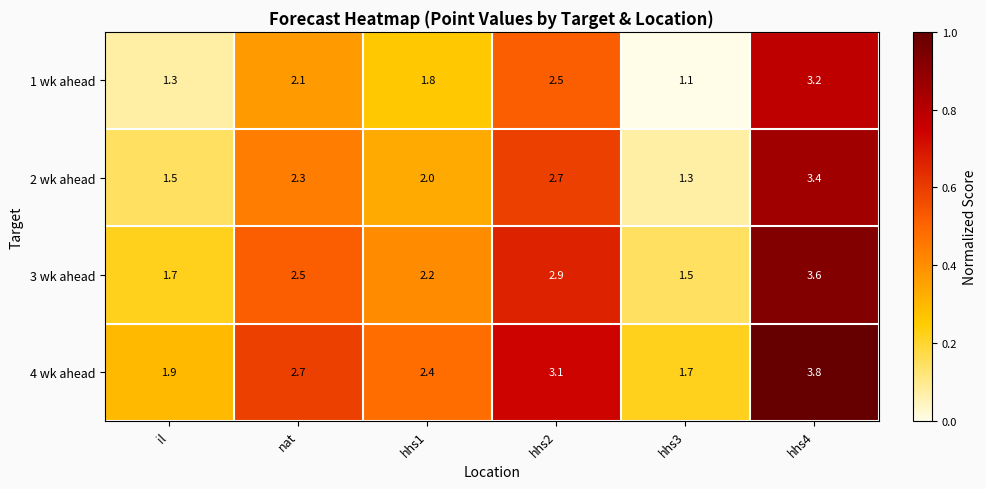

Reading right to left, what are all the values shown in this chart?

1 wk ahead: hhs4=3.2	hhs3=1.1	hhs2=2.5	hhs1=1.8	nat=2.1	il=1.3
2 wk ahead: hhs4=3.4	hhs3=1.3	hhs2=2.7	hhs1=2.0	nat=2.3	il=1.5
3 wk ahead: hhs4=3.6	hhs3=1.5	hhs2=2.9	hhs1=2.2	nat=2.5	il=1.7
4 wk ahead: hhs4=3.8	hhs3=1.7	hhs2=3.1	hhs1=2.4	nat=2.7	il=1.9